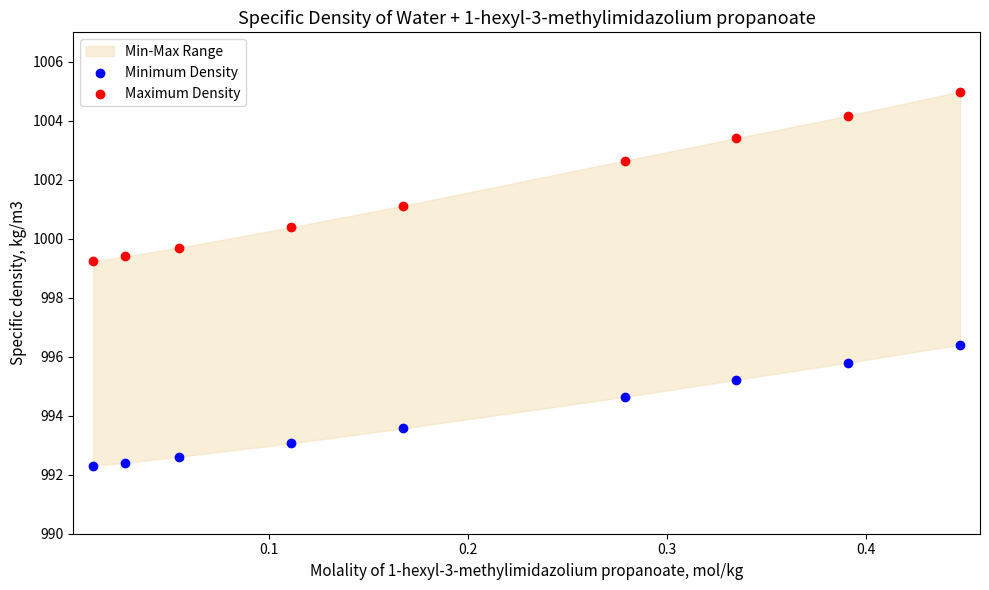

Which series reaches the maximum Y coordinate?

Maximum Density